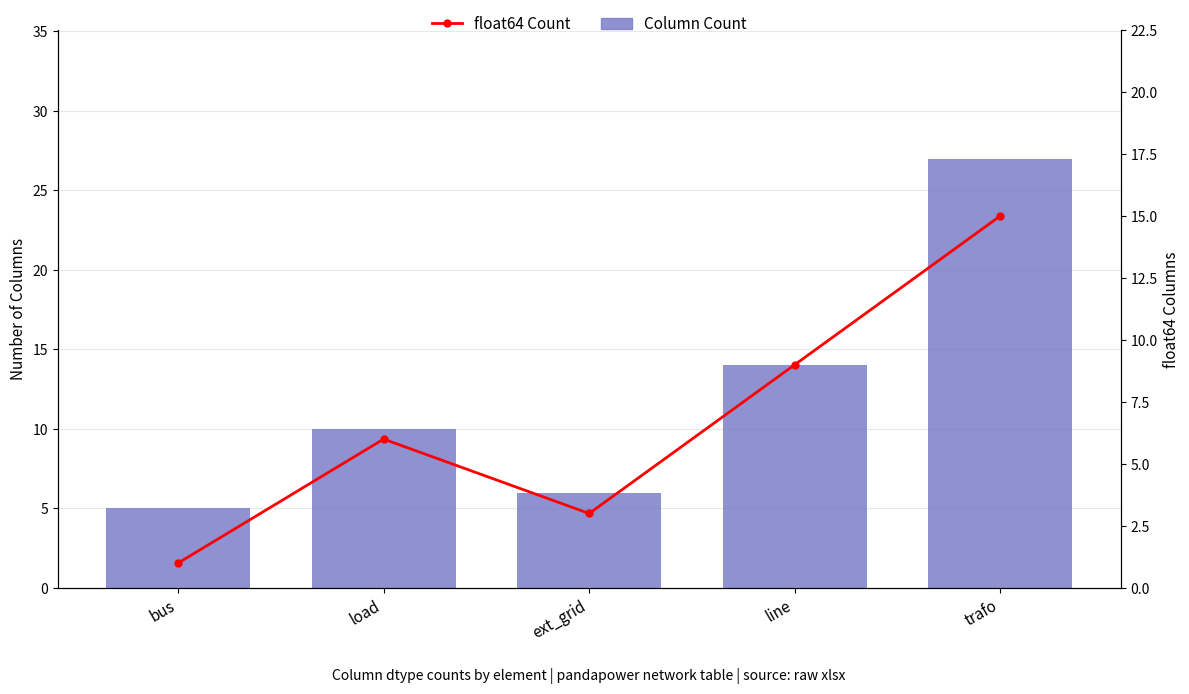

What is the sum of all Column Count values?

62